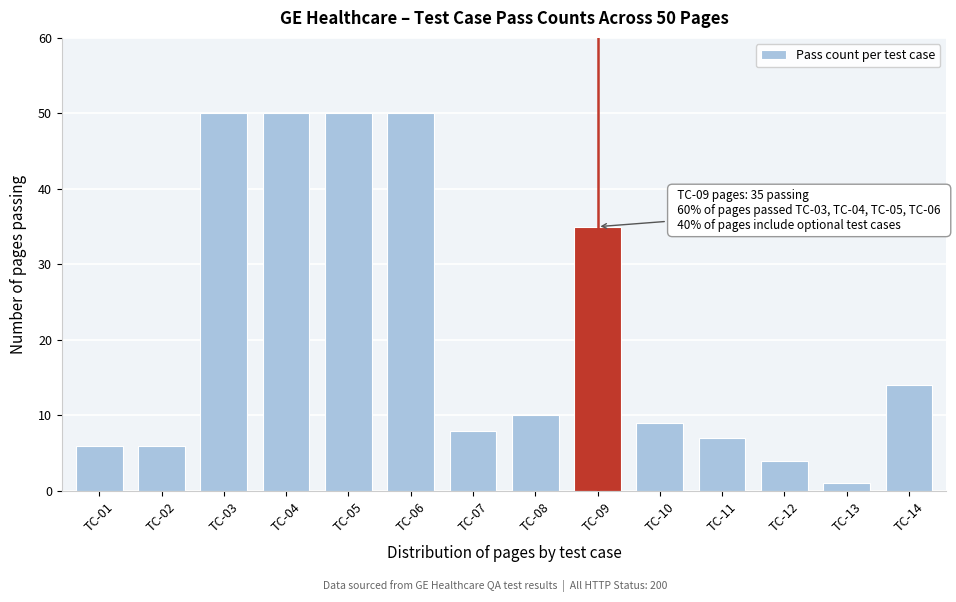

Reading right to left, transcribe all the data shown in this chart.

14	1	4	7	9	35	10	8	50	50	50	50	6	6